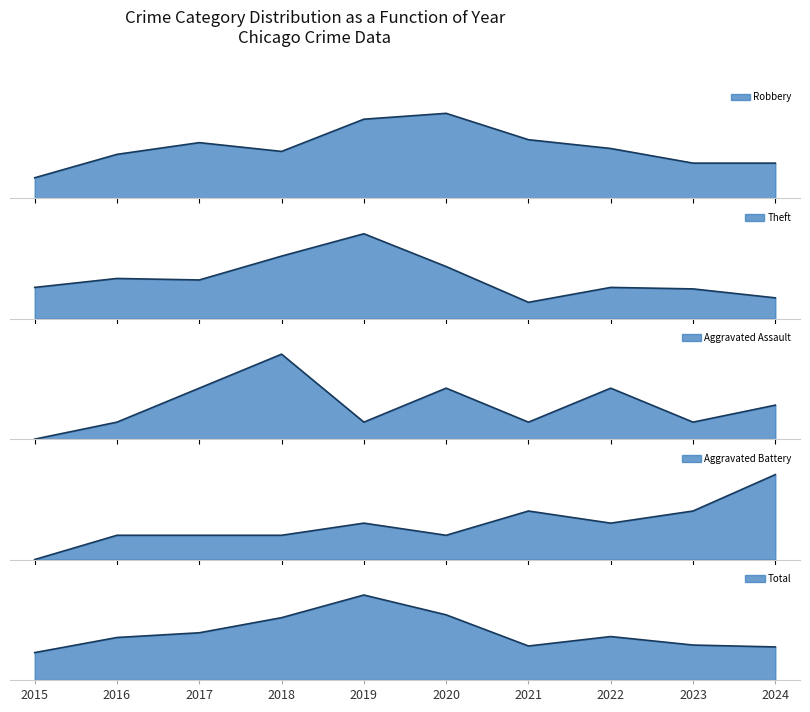

Rank the series by their maximum value, from highest to lowest.

Total, Theft, Robbery, Aggravated Battery, Aggravated Assault